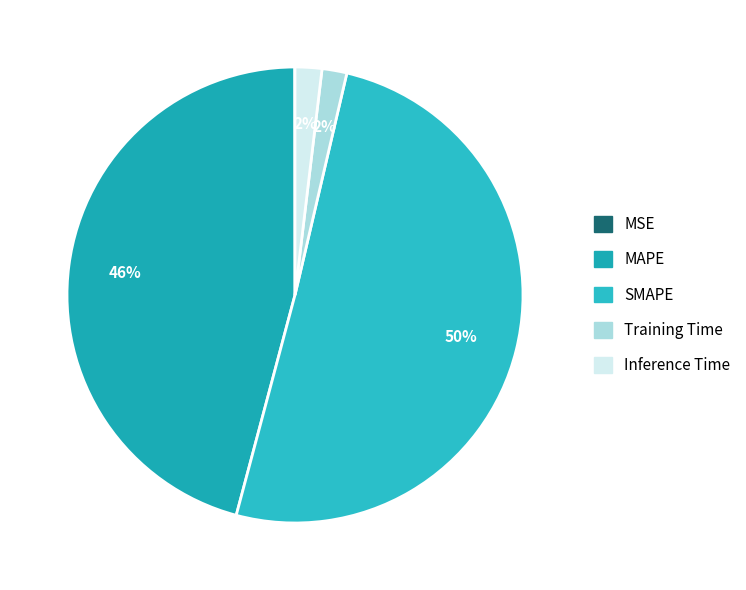

Is it true that Training Time is 17% of the pie?

False